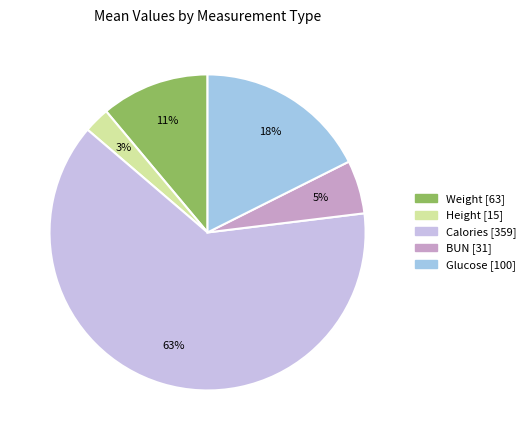

Between Calories and Height, which is larger?

Calories